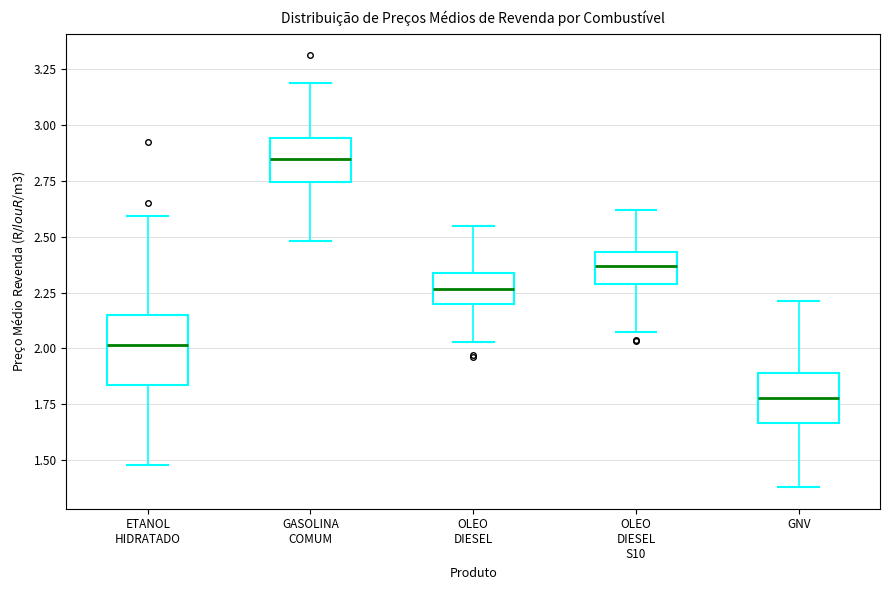

Reading left to right, read every box against the y-axis: the position of its median line, the range the box covers, and the ends of its whiskers. The values are not printed on the chart, so give them approximately, as read against the axis.

ETANOL HIDRATADO: median 2.00, box 1.85 to 2.15, whiskers 1.50 to 2.60
GASOLINA COMUM: median 2.85, box 2.75 to 2.95, whiskers 2.50 to 3.20
OLEO DIESEL: median 2.25, box 2.20 to 2.35, whiskers 2.05 to 2.55
OLEO DIESEL S10: median 2.35, box 2.30 to 2.45, whiskers 2.10 to 2.60
GNV: median 1.80, box 1.65 to 1.90, whiskers 1.40 to 2.20